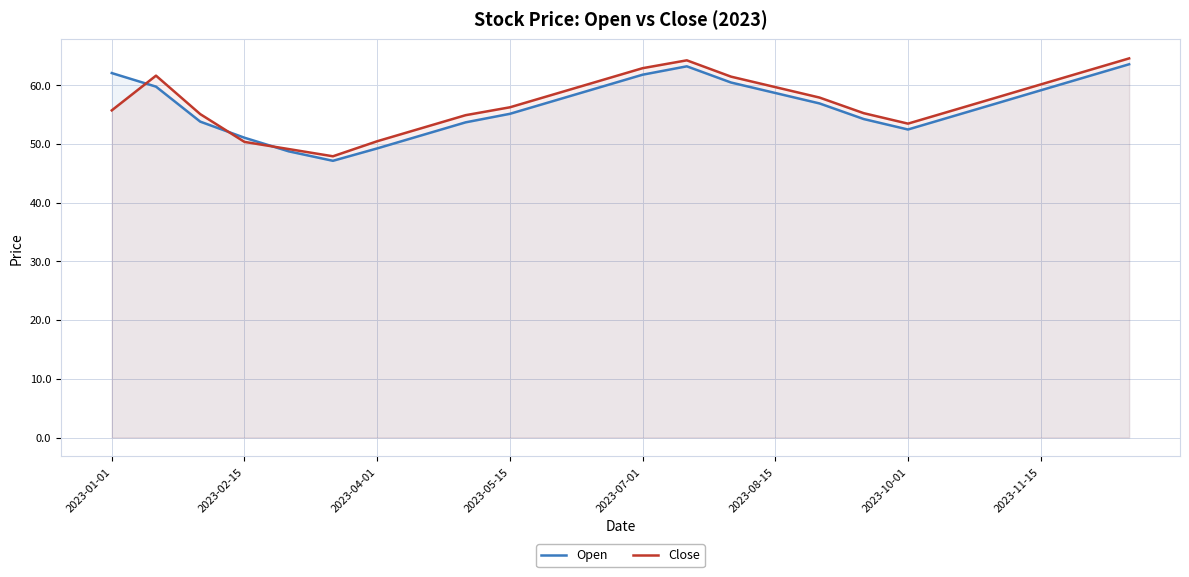

Rank the series by their maximum value, from highest to lowest.

Close, Open